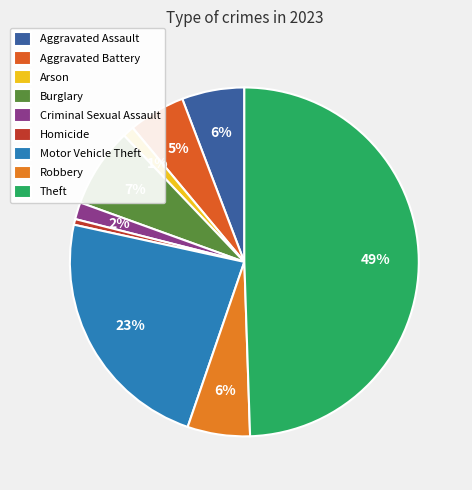

Rank the categories by value from lowest to highest.

Homicide, Arson, Criminal Sexual Assault, Aggravated Battery, Aggravated Assault, Robbery, Burglary, Motor Vehicle Theft, Theft